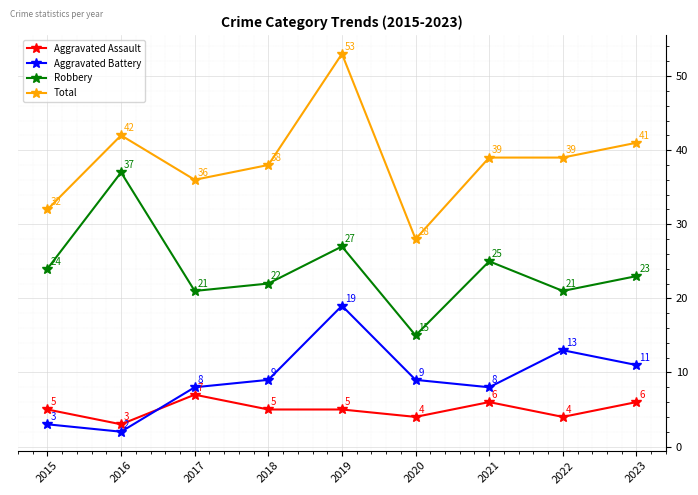

Which category has the highest value across all series?

2019